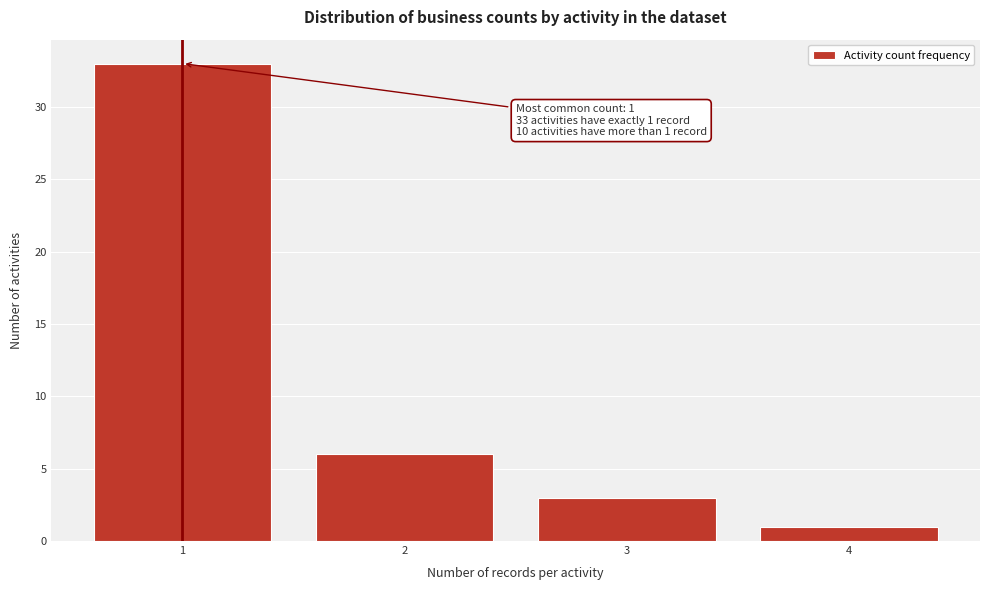

Reading left to right, what are all the values shown in this chart?

1=33	2=6	3=3	4=1